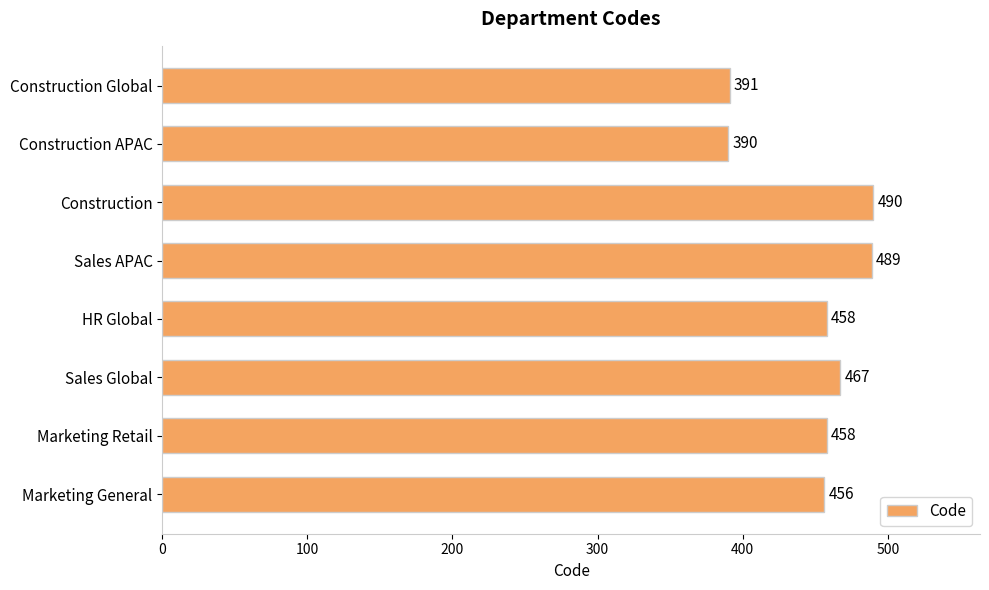

Is it true that the value at Sales APAC is 217?

False